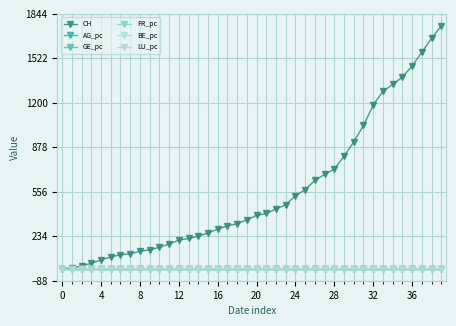

What is the label of the 18th point from the right?

22